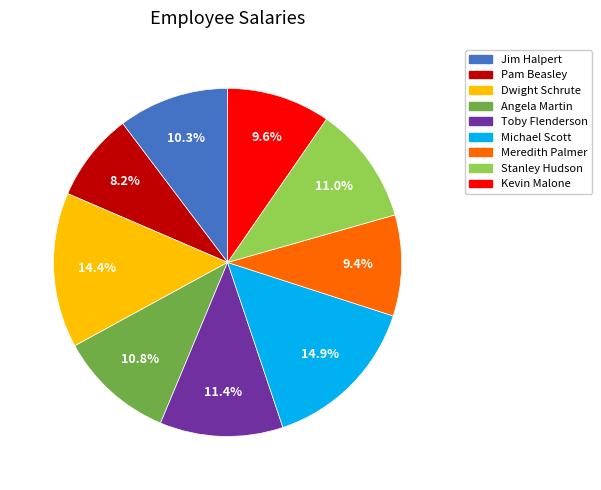

Does any single category account for the majority?

No